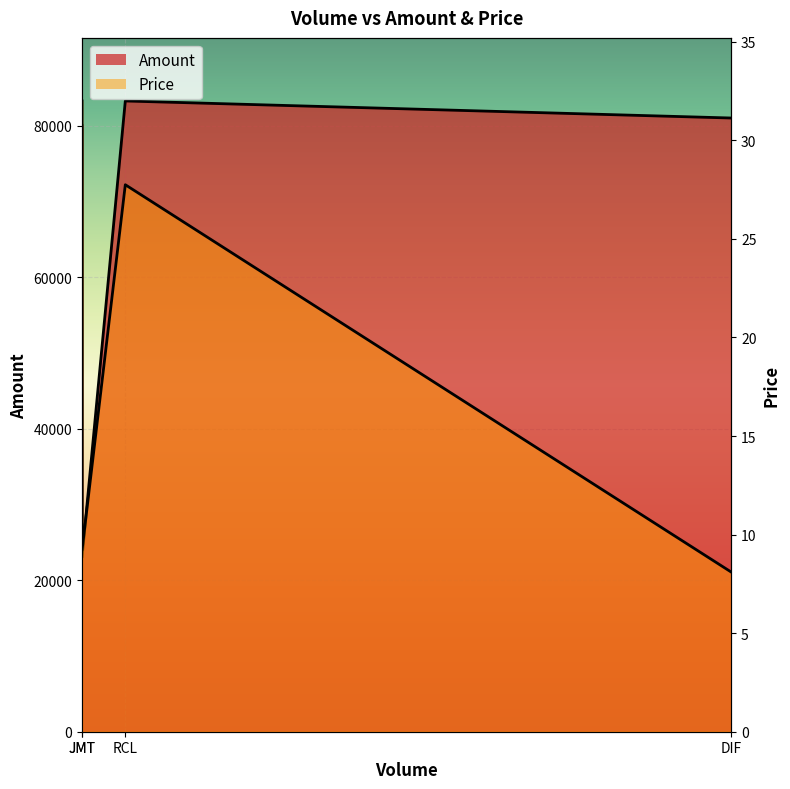

The Price series shows 27.8 at RCL. True or false?

True